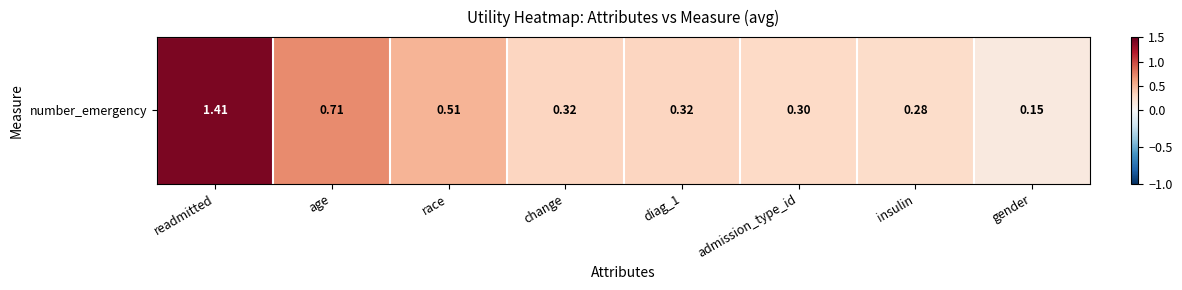

Where is the data nearest to the value 0?

gender